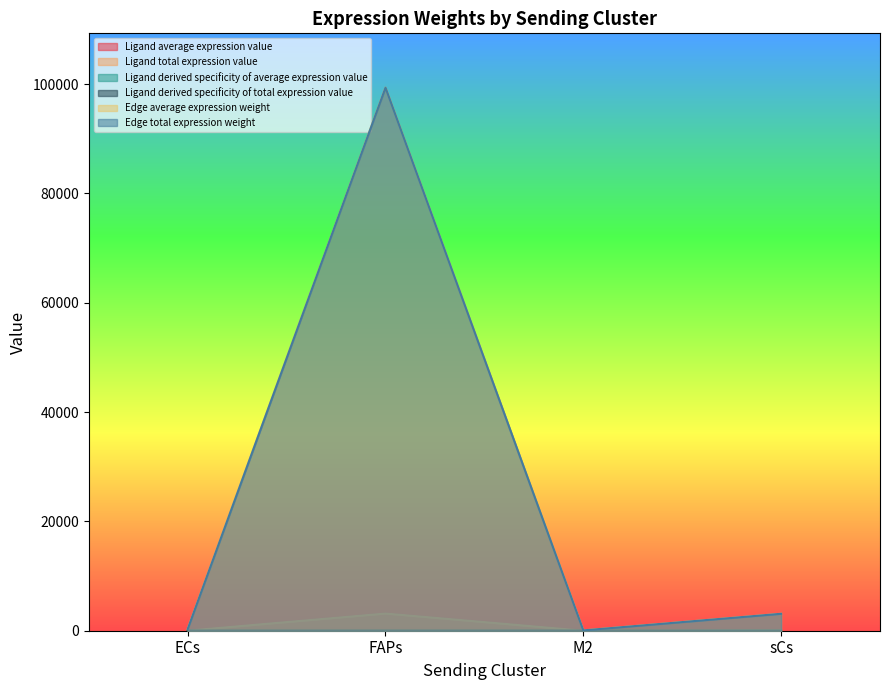

What is the total value across all series at M2?

127.0